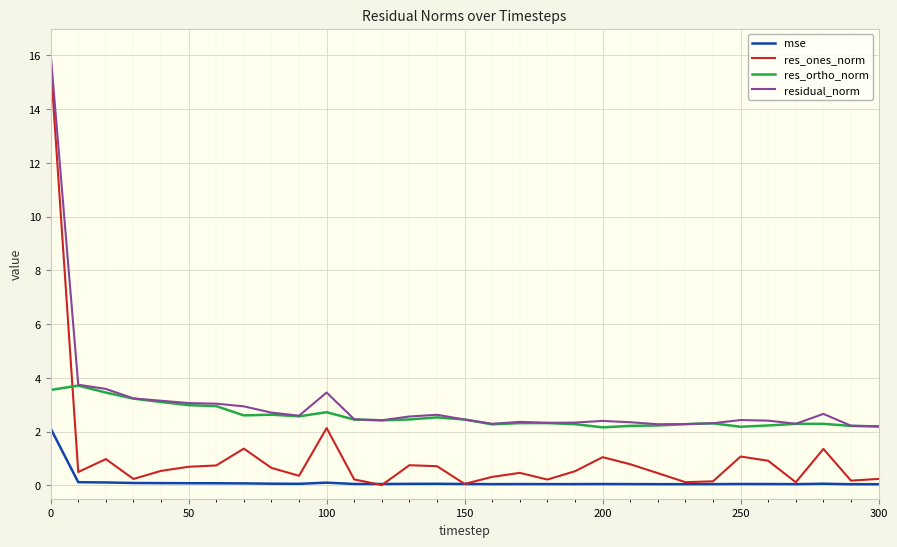

Which series has the largest range (max minus min)?

res_ones_norm